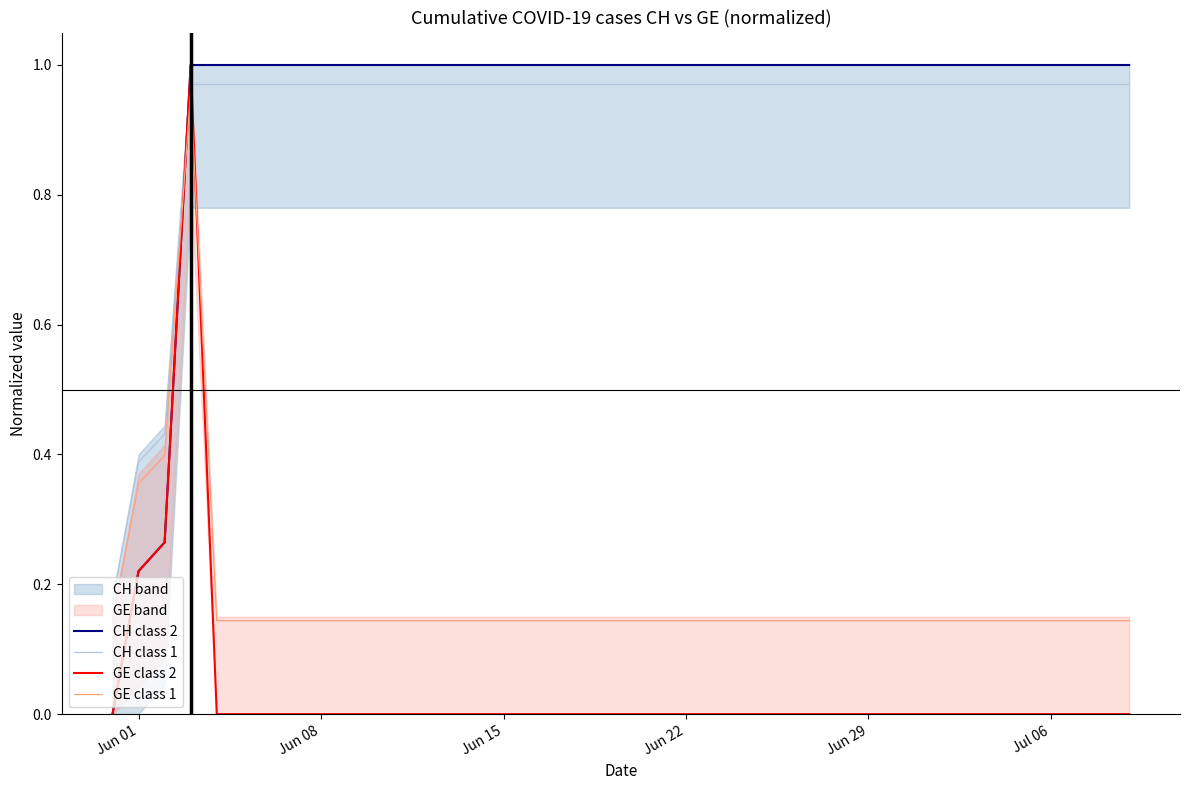

The GE class 2 series shows 0.0 at Jul 06. True or false?

True